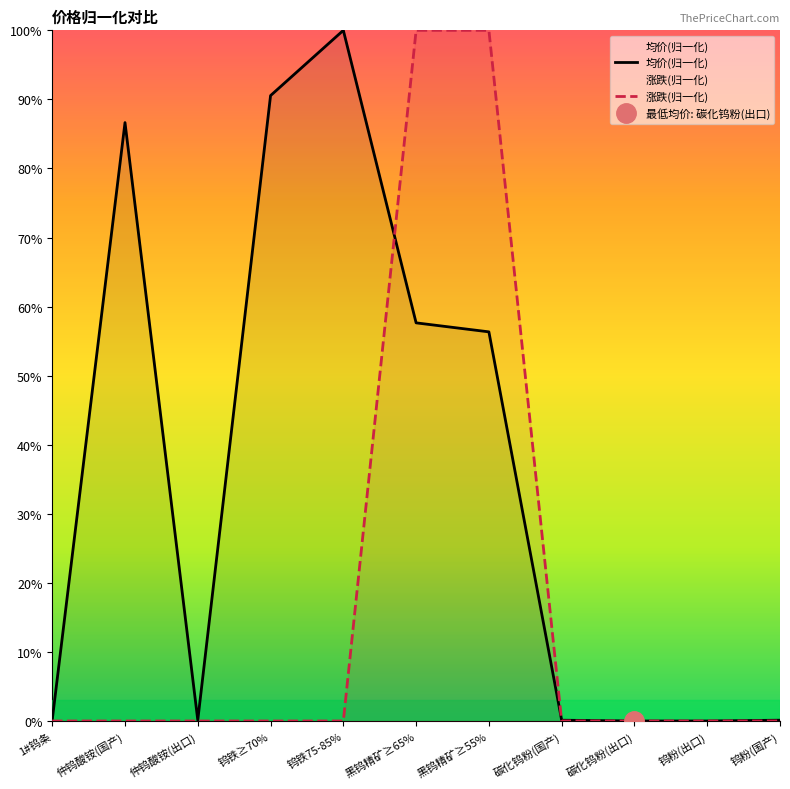

At which category is the sum across all series the highest?

黑钨精矿≥65%